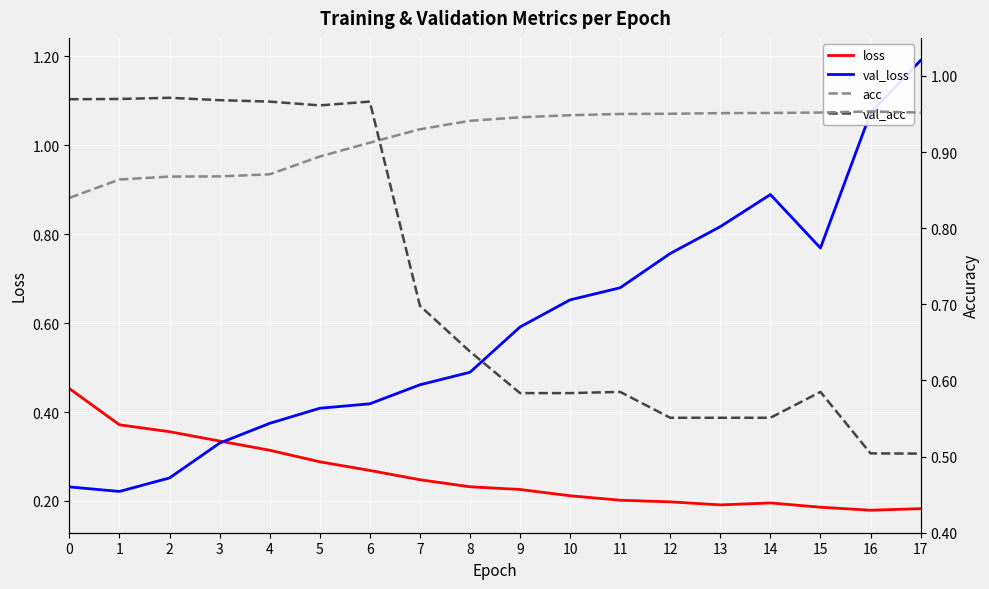

What is the difference between the maximum and minimum values in the acc series?

0.1